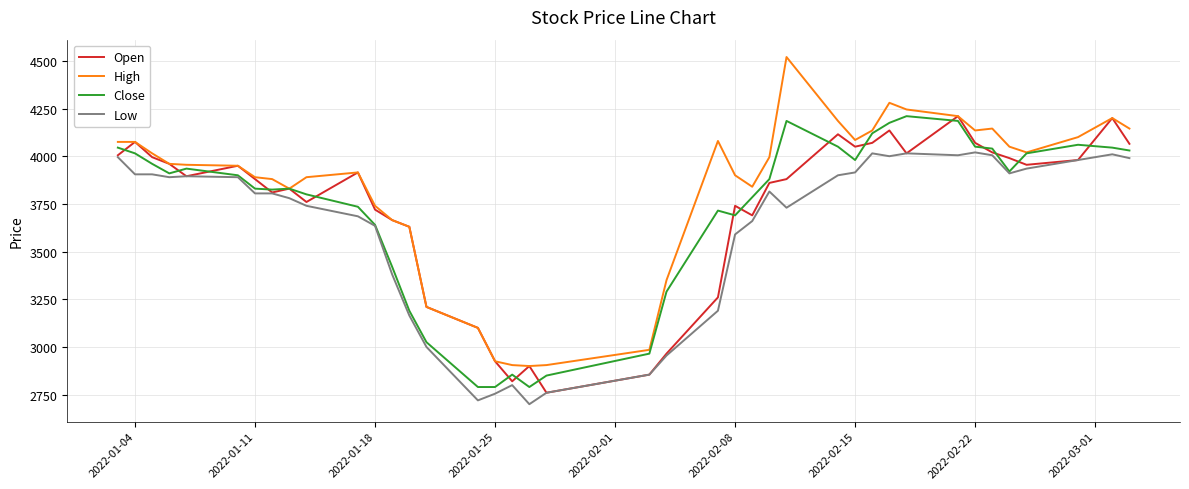

Does the chart display data point markers on the line(s)?

No